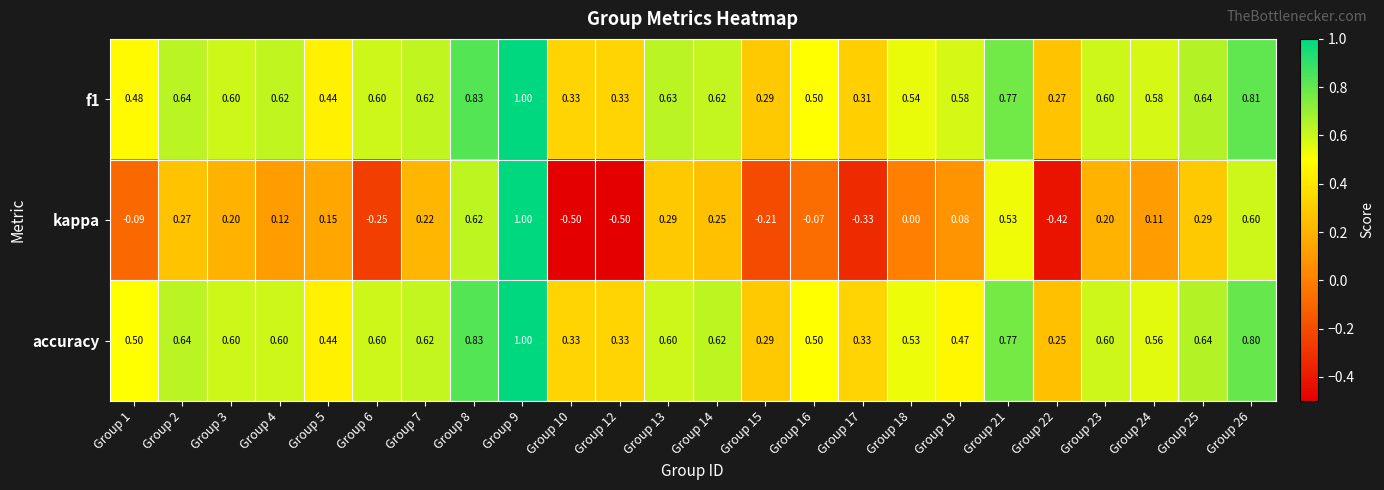

Which series changed the most between Group 2 and Group 12?

kappa